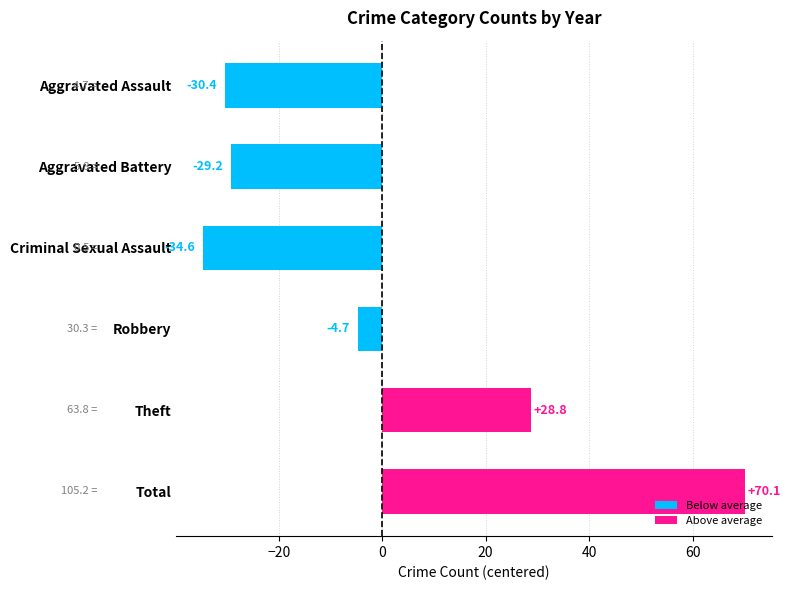

Is it true that the value at Criminal Sexual Assault is -8.8?

False